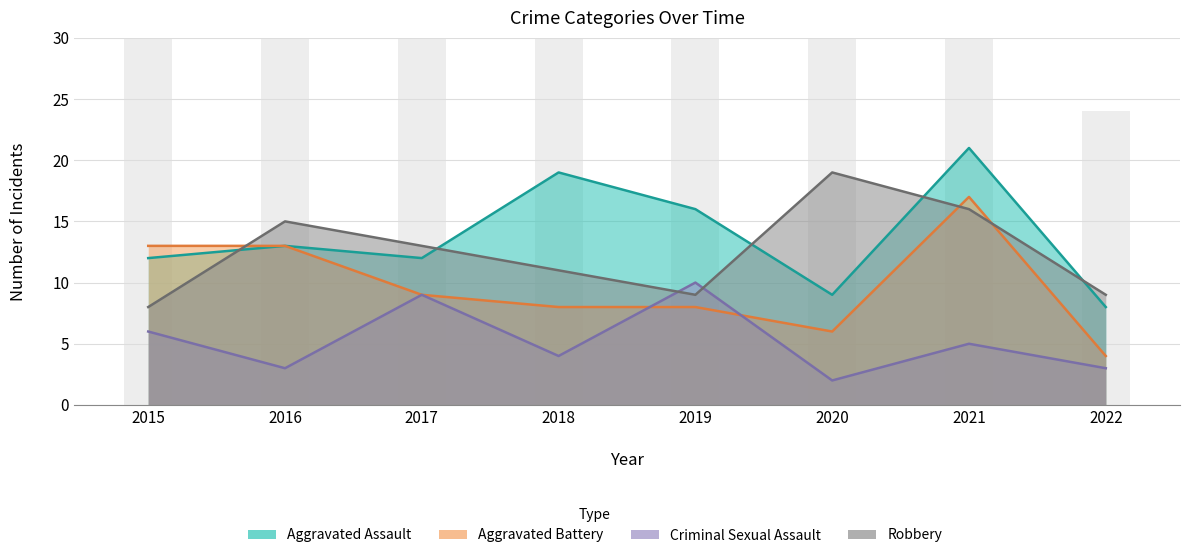

What is the sum of all Robbery values?

100